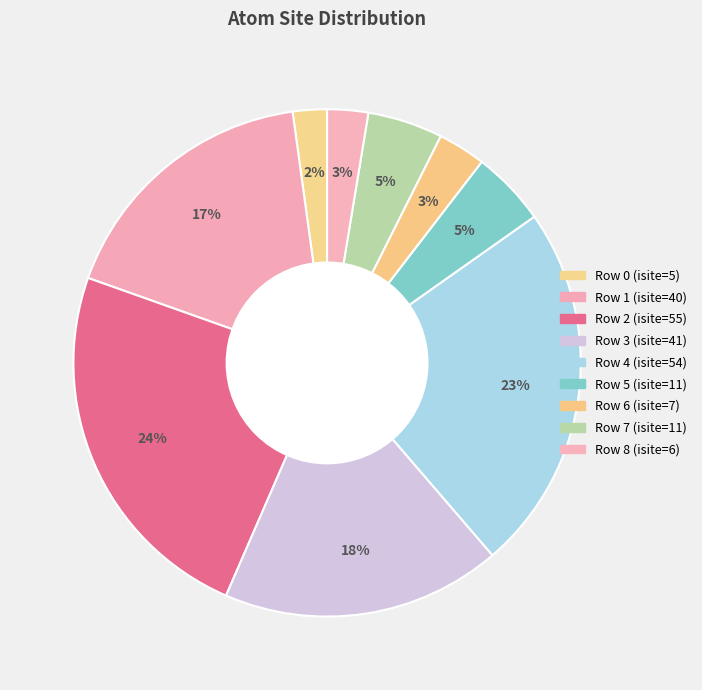

How many segments does this pie chart have?

9